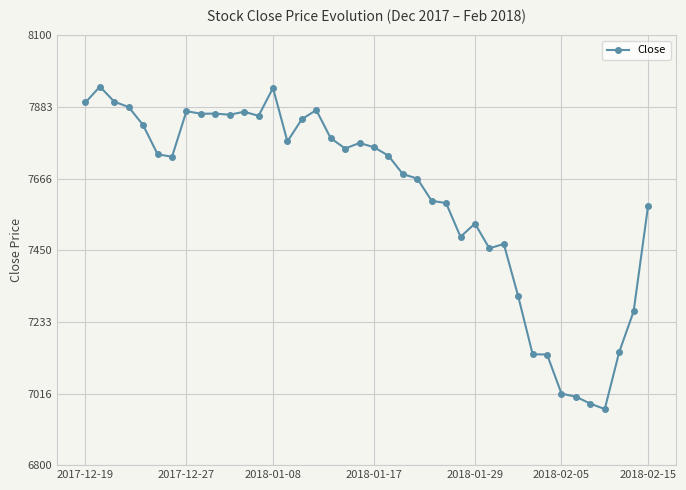

Does the chart display data point markers on the line(s)?

Yes